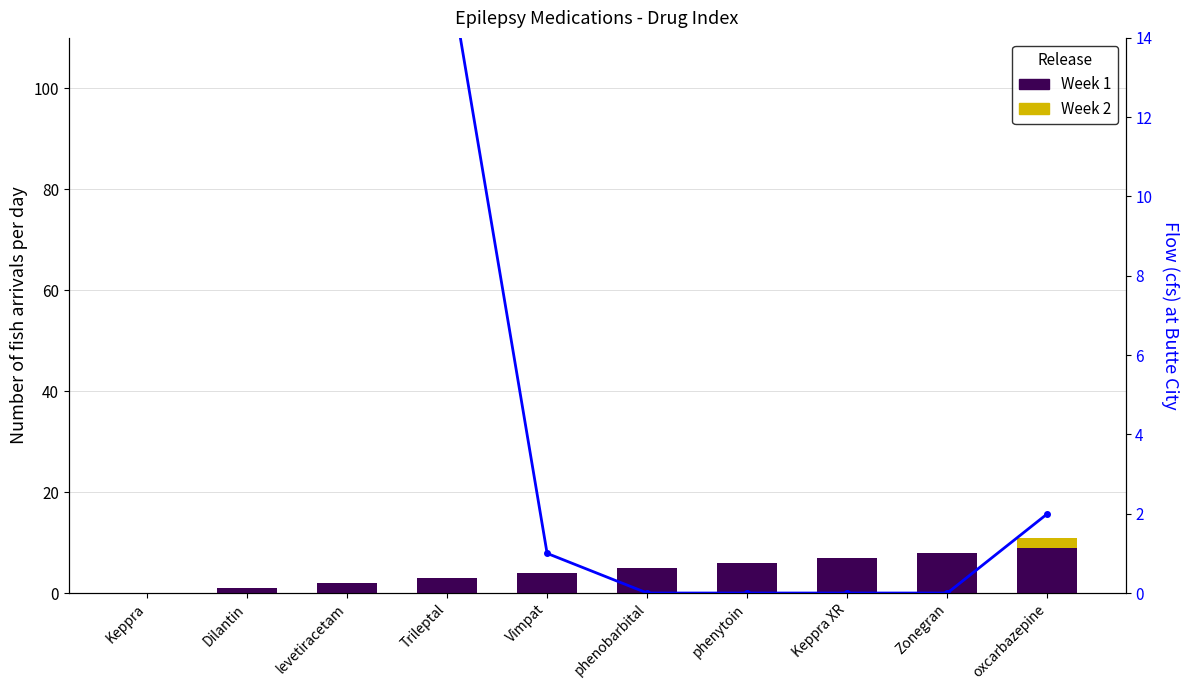

Are the bars horizontal?

No